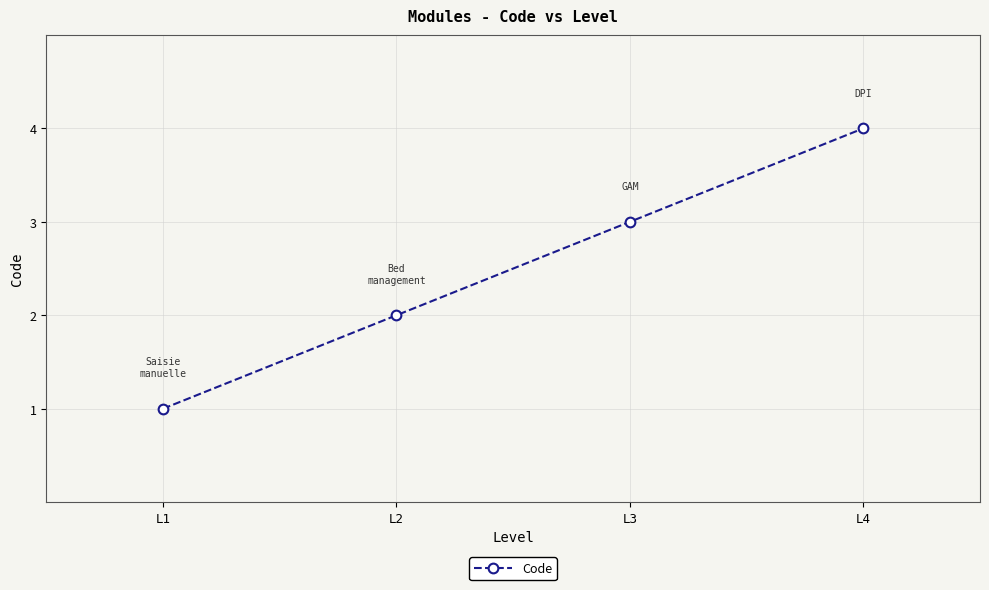

True or false: the data has more than 0 interior local peaks.

False